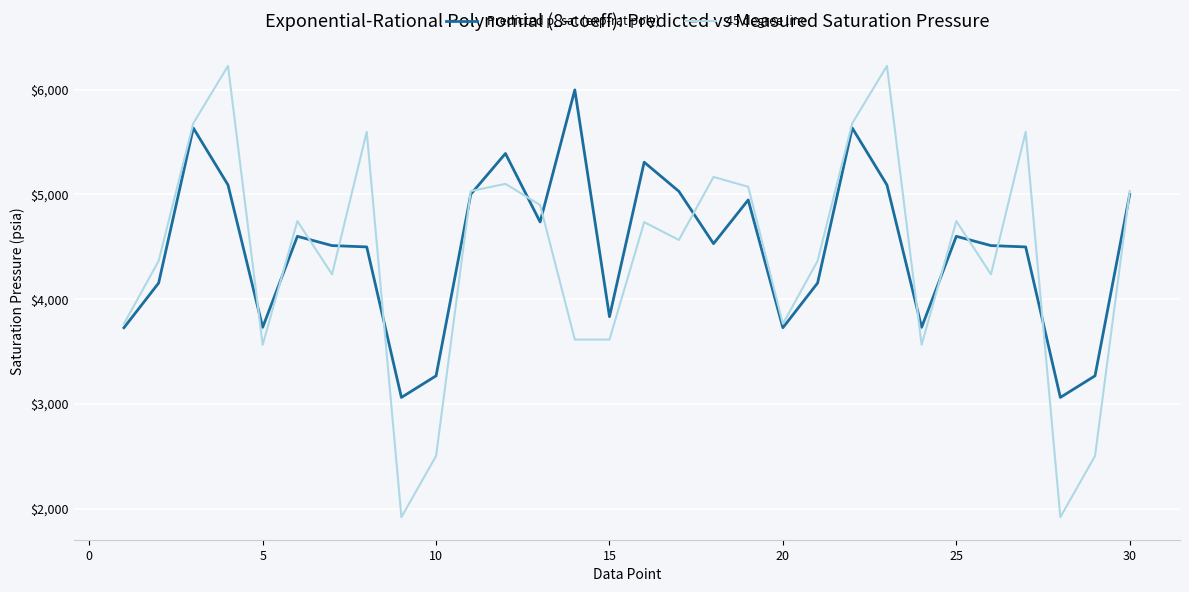

How many distinct data groups are displayed?

2